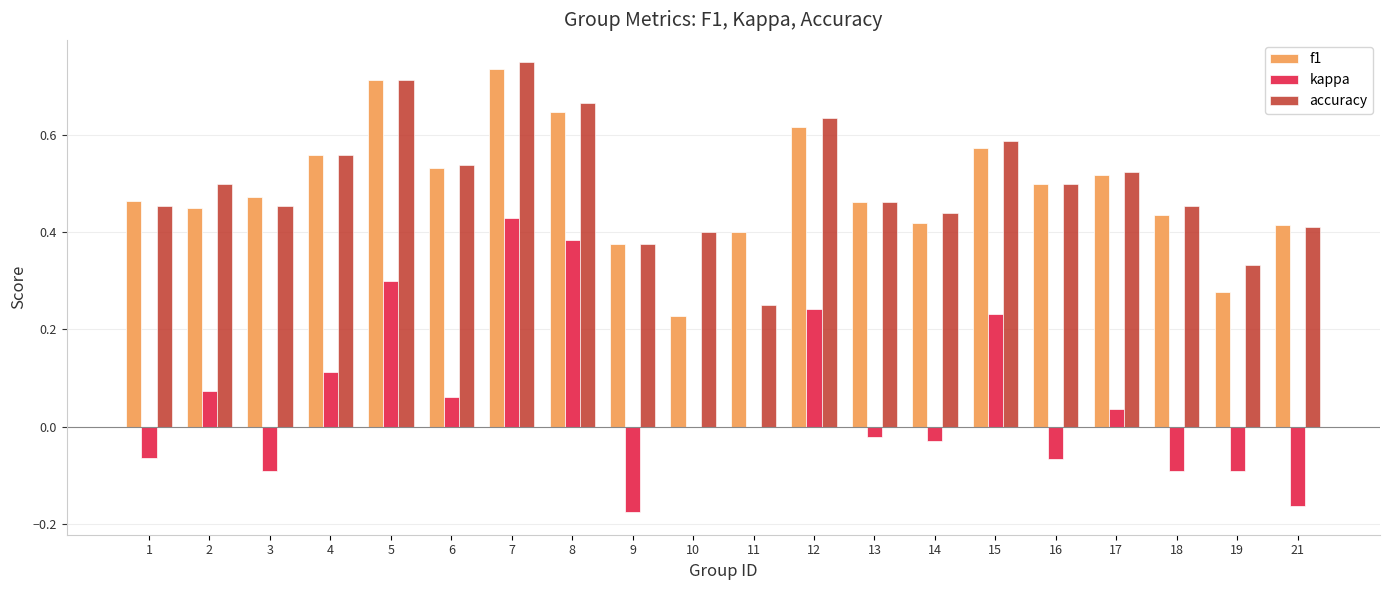

What is the sum of all accuracy values?

10.0